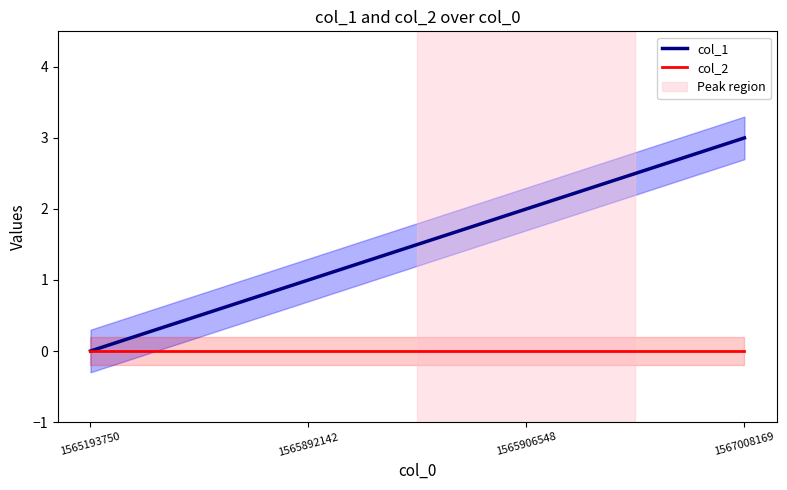

True or false: col_2 and col_1 intersect in this chart.

False